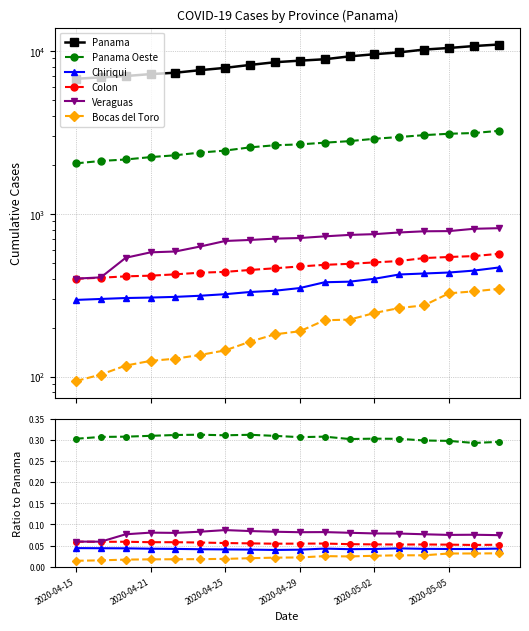

Reading left to right, transcribe all the data shown in this chart.

Panama: 1.0	1.0	1.0	1.0	1.0	1.0	1.0	1.0	1.0	1.0	1.0	1.0	1.0	1.0	1.0	1.0	1.0	1.0
Panama Oeste: 0.3	0.3	0.3	0.3	0.3	0.3	0.3	0.3	0.3	0.3	0.3	0.3	0.3	0.3	0.3	0.3	0.3	0.3
Chiriqui: 0.0	0.0	0.0	0.0	0.0	0.0	0.0	0.0	0.0	0.0	0.0	0.0	0.0	0.0	0.0	0.0	0.0	0.0
Colon: 0.1	0.1	0.1	0.1	0.1	0.1	0.1	0.1	0.1	0.1	0.1	0.1	0.1	0.1	0.1	0.1	0.1	0.1
Veraguas: 0.1	0.1	0.1	0.1	0.1	0.1	0.1	0.1	0.1	0.1	0.1	0.1	0.1	0.1	0.1	0.1	0.1	0.1
Bocas del Toro: 0.0	0.0	0.0	0.0	0.0	0.0	0.0	0.0	0.0	0.0	0.0	0.0	0.0	0.0	0.0	0.0	0.0	0.0